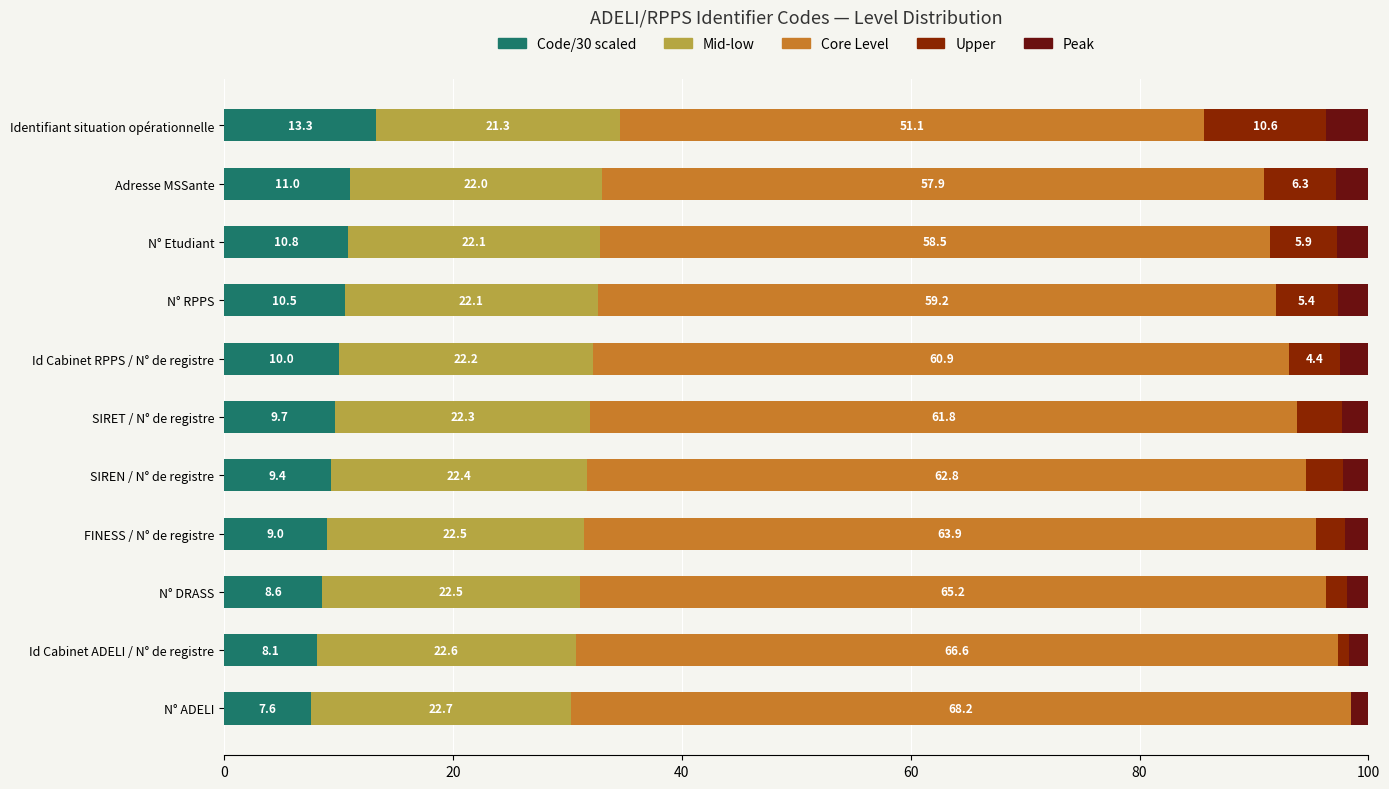

What is the sum of the Code/30 scaled values at N° Etudiant and FINESS / N° de registre?

19.8